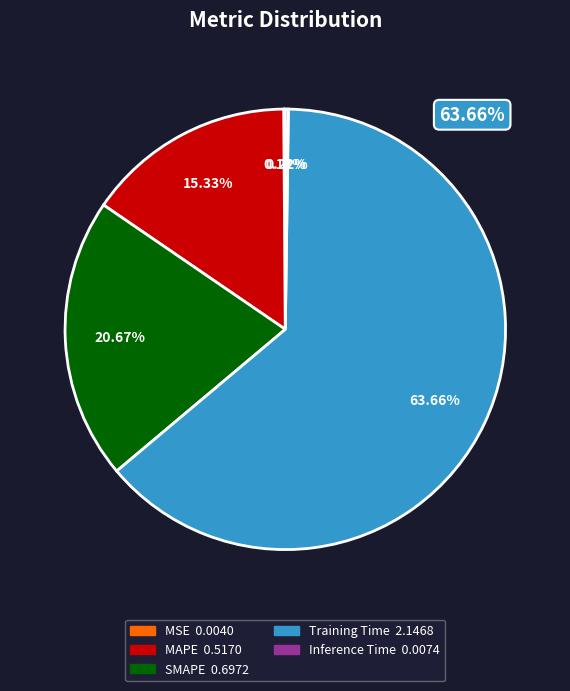

To the nearest percent, what is the difference between the largest and smallest slice percentages?

64%